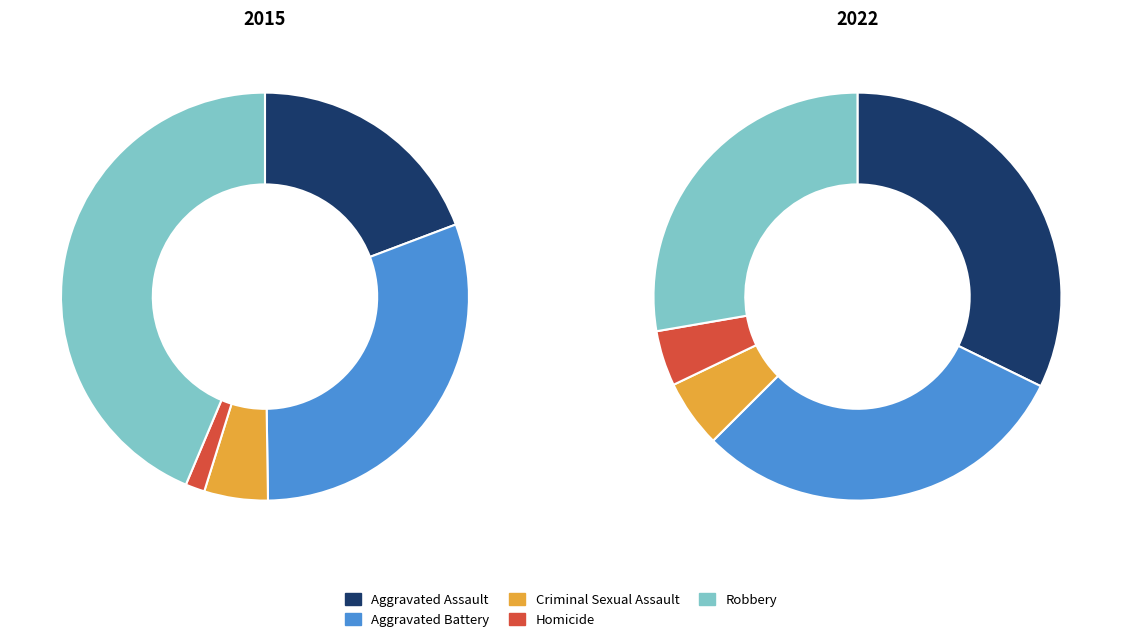

To the nearest percent, what is the combined percentage of Aggravated Assault and Criminal Sexual Assault?

38%